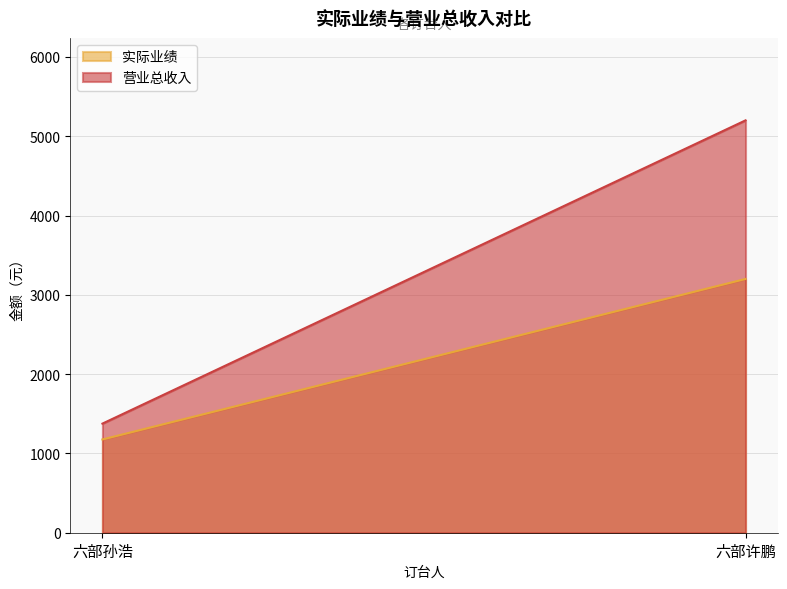

How many distinct data groups are displayed?

2